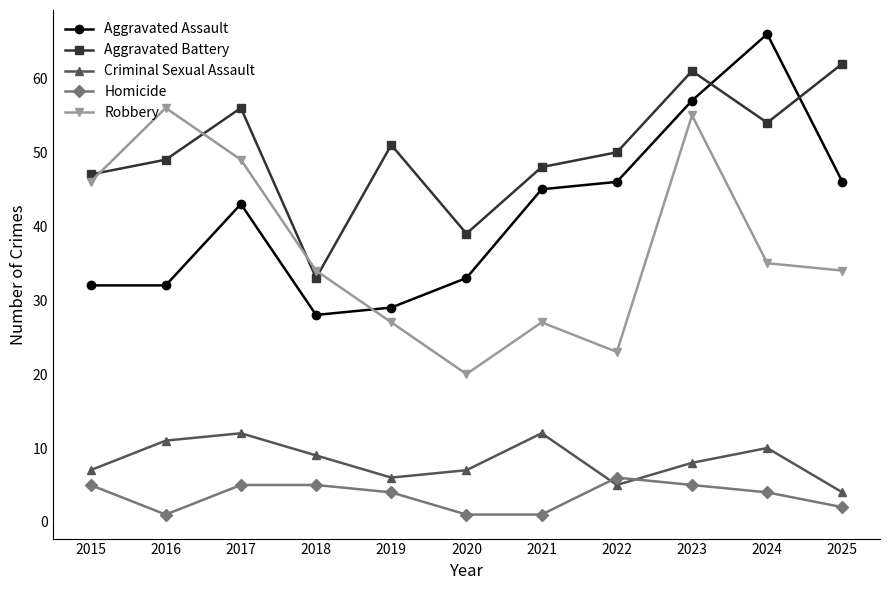

What are all the series names shown in the legend?

Aggravated Assault, Aggravated Battery, Criminal Sexual Assault, Homicide, Robbery